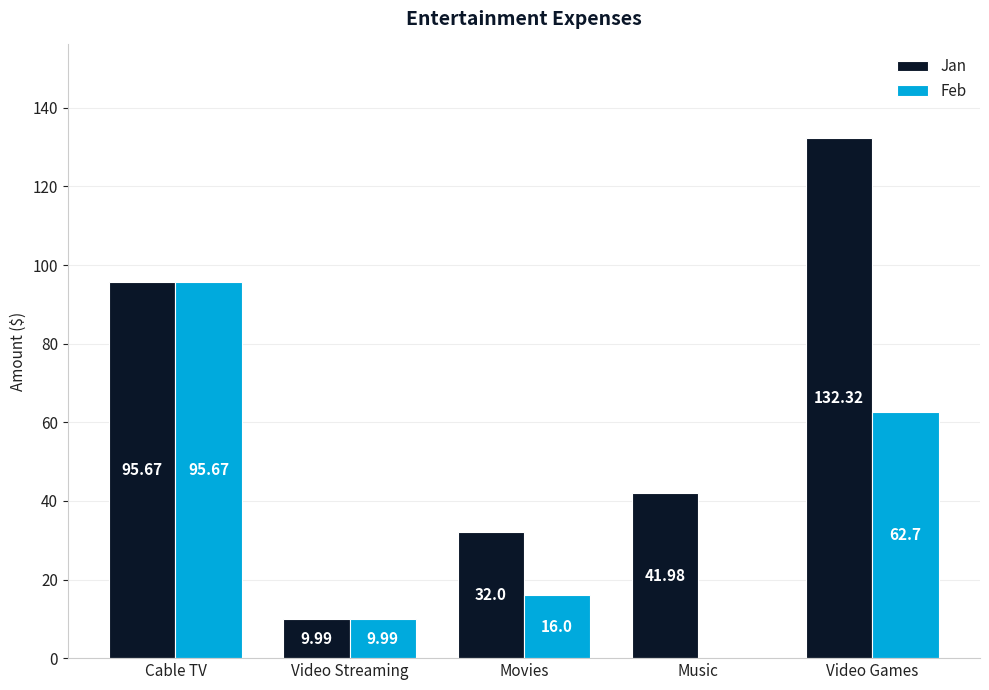

Count the number of categories in the chart.

5